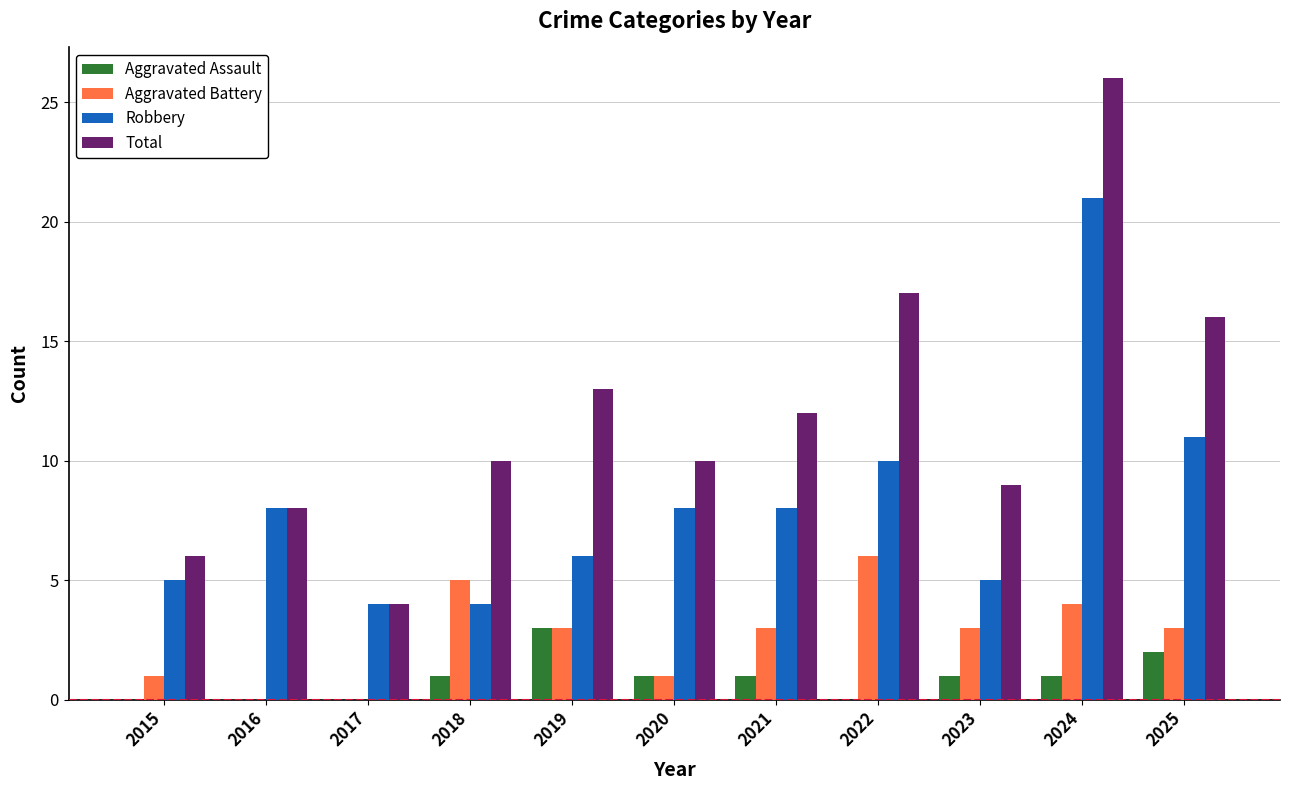

At which category is the sum across all series the highest?

2024